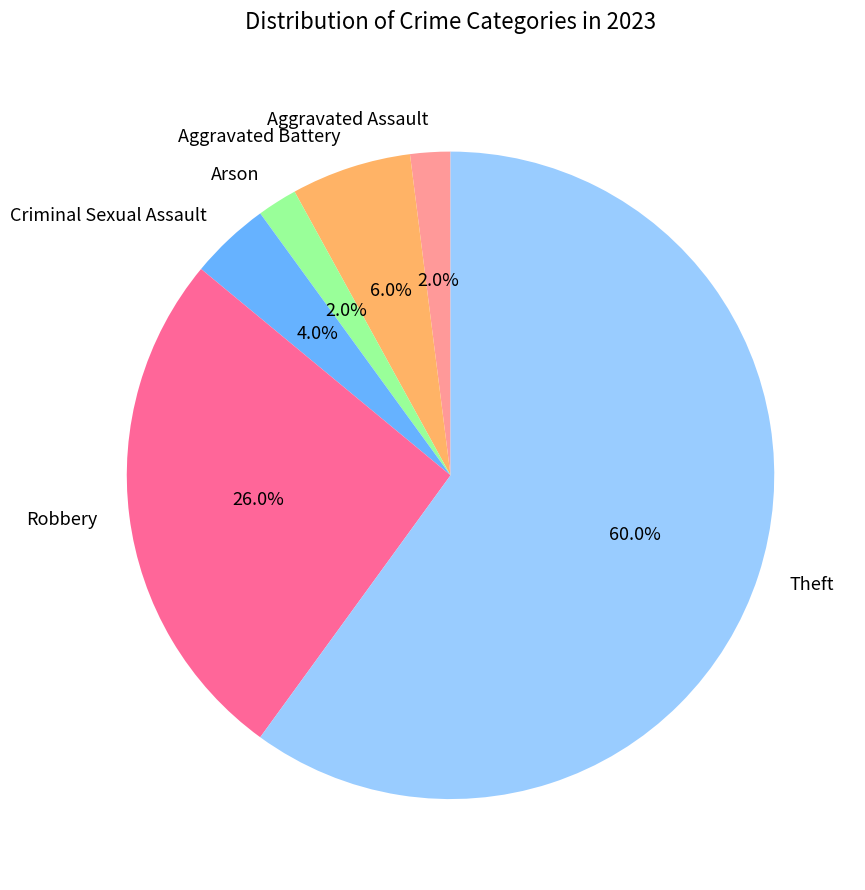

Does Robbery account for over 50% of the chart?

No